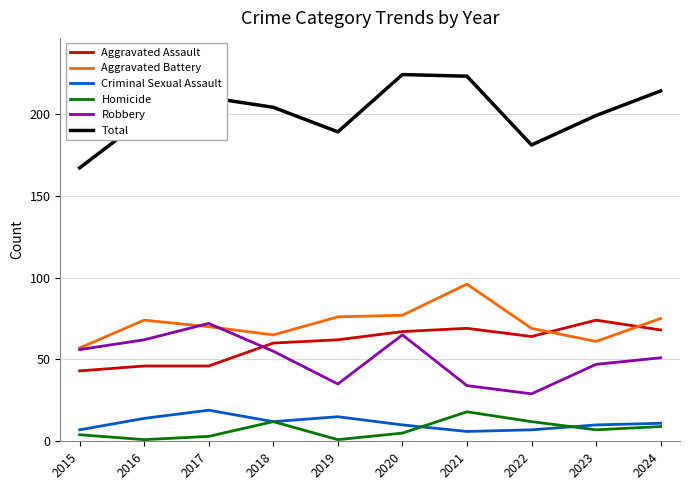

What is the approximate value of Homicide at 2021, to the nearest 10?

20